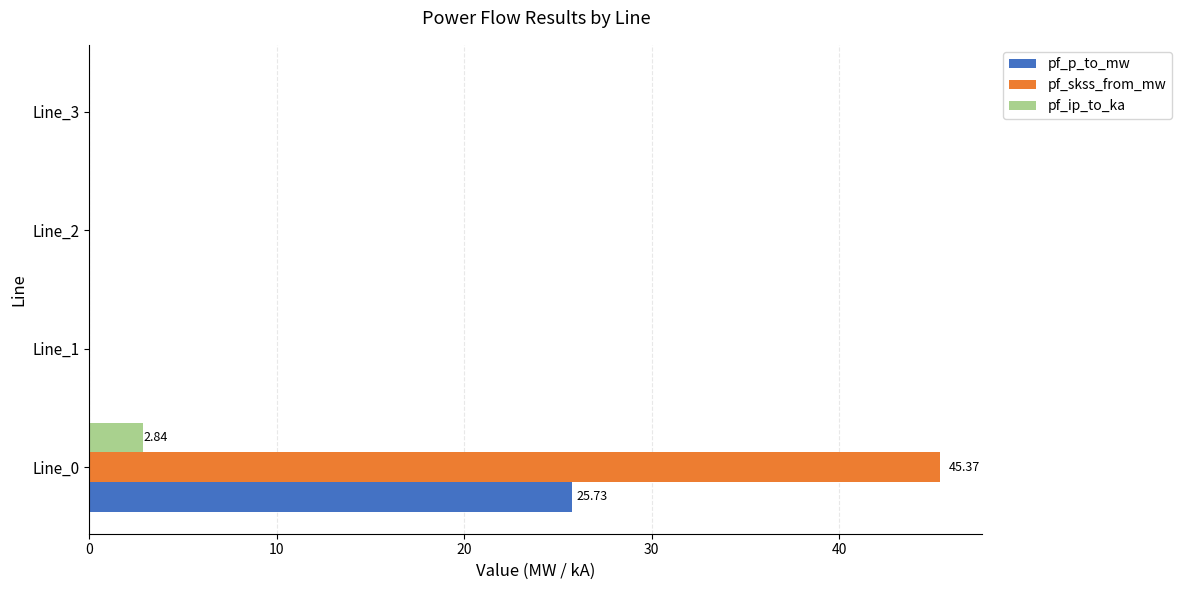

Between Line_0 and Line_1, which series saw the biggest shift?

pf_skss_from_mw